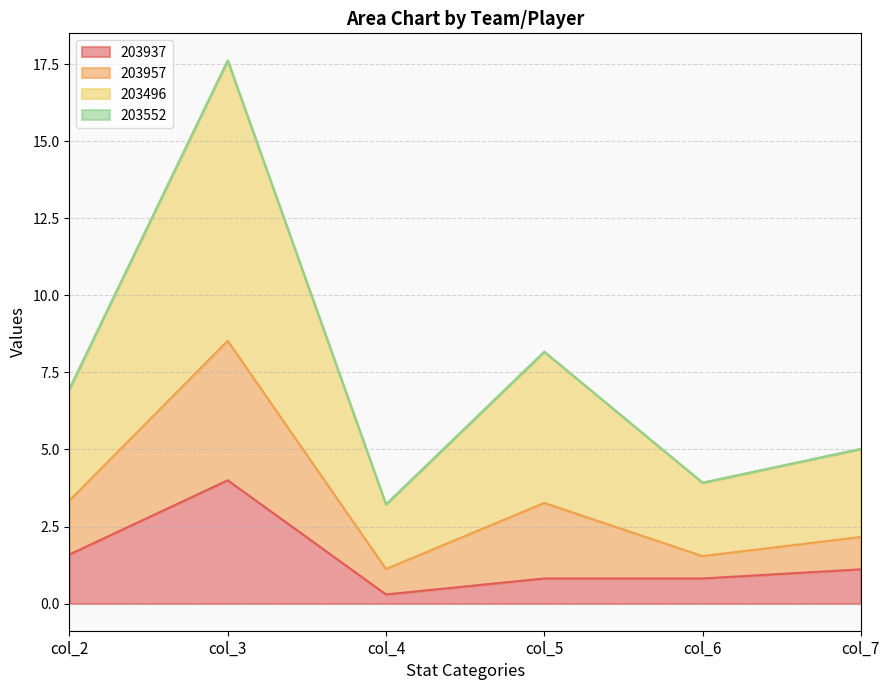

Which has a higher value, col_6 or col_5?

col_6